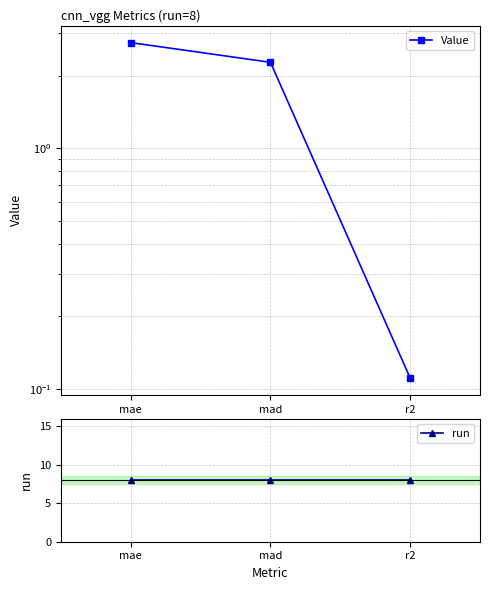

What is the difference between the highest and lowest values at mad?

5.7